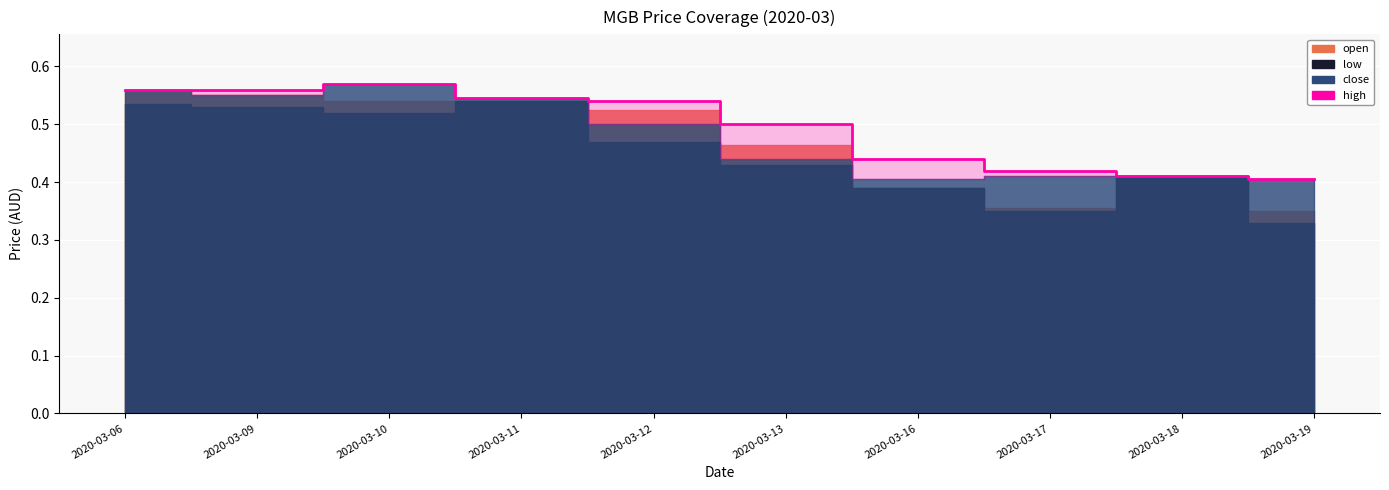

Reading left to right, transcribe all the data shown in this chart.

2020-03-06=0.6	2020-03-09=0.6	2020-03-10=0.6	2020-03-11=0.5	2020-03-12=0.5	2020-03-13=0.5	2020-03-16=0.4	2020-03-17=0.4	2020-03-18=0.4	2020-03-19=0.4